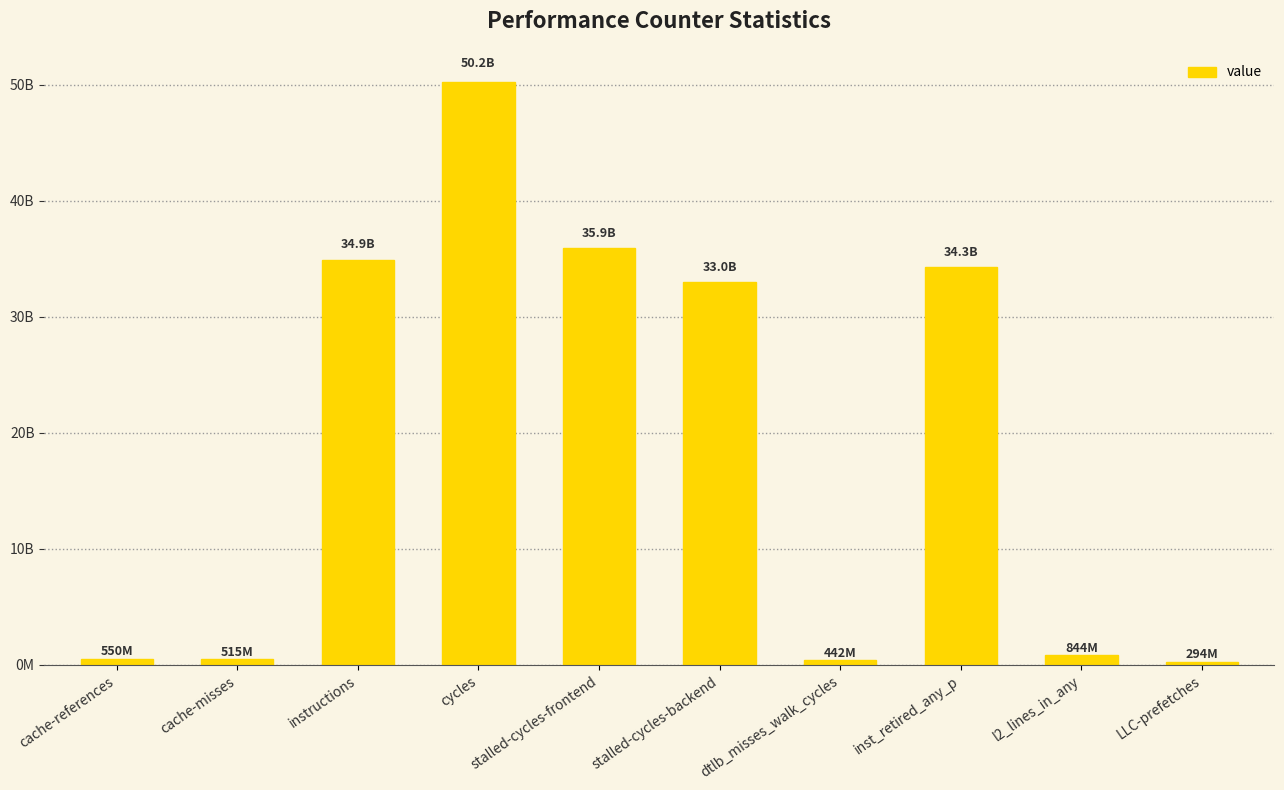

List the labels in order of value, largest first.

cycles, stalled-cycles-frontend, instructions, inst_retired_any_p, stalled-cycles-backend, l2_lines_in_any, cache-references, cache-misses, dtlb_misses_walk_cycles, LLC-prefetches